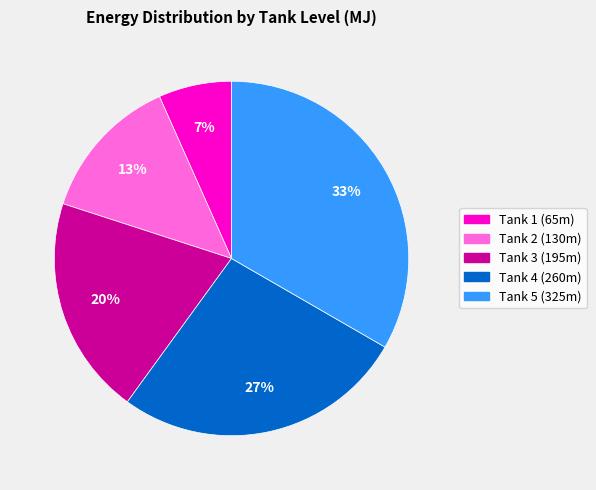

Does any single category account for the majority?

No